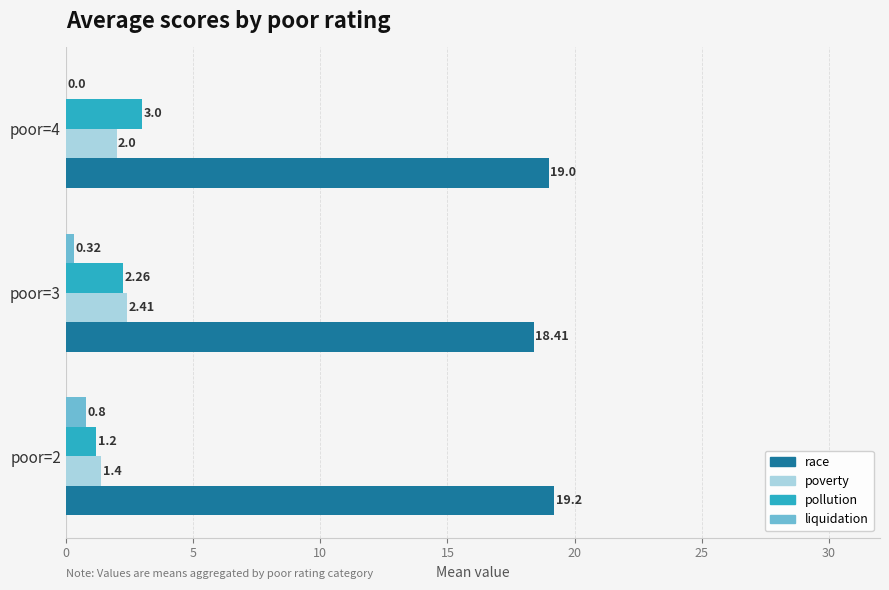

How many distinct data groups are displayed?

4